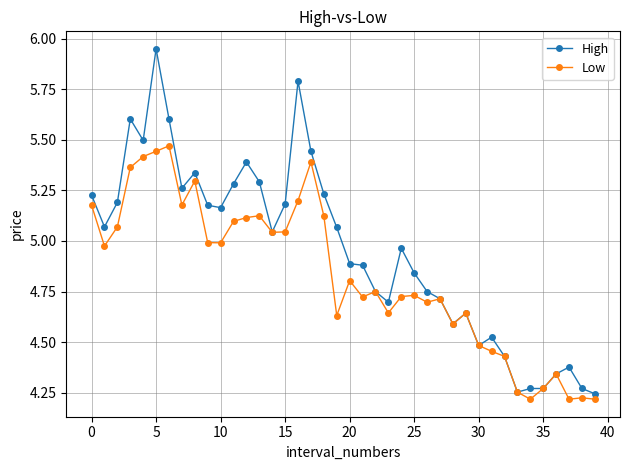

Rank the series by their average value, from lowest to highest.

Low, High